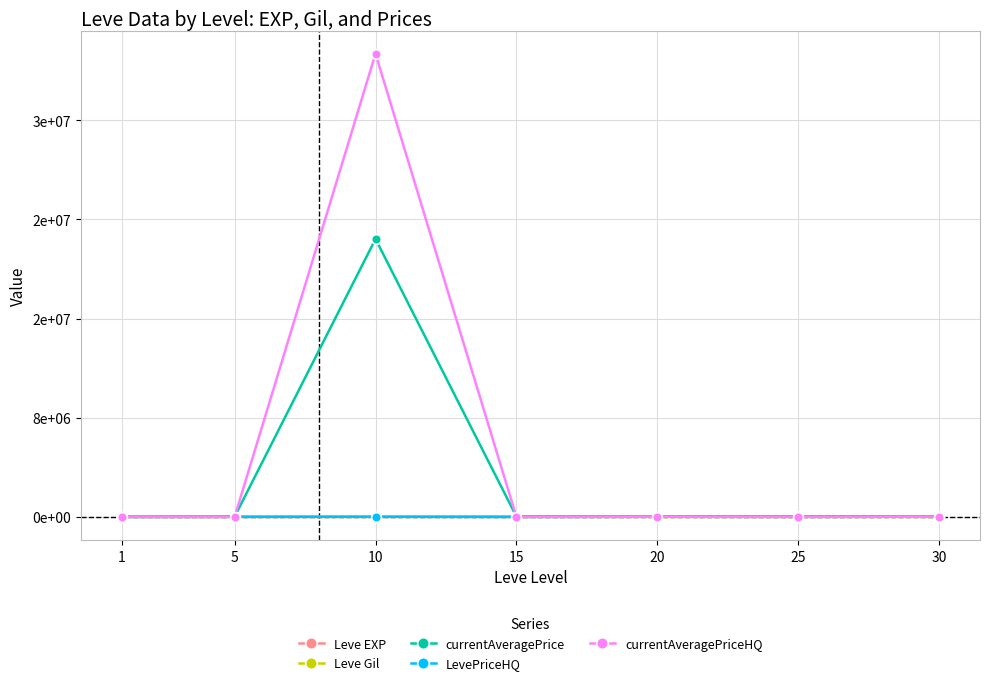

True or false: Leve Gil has more than 1 points higher than both neighbors.

False